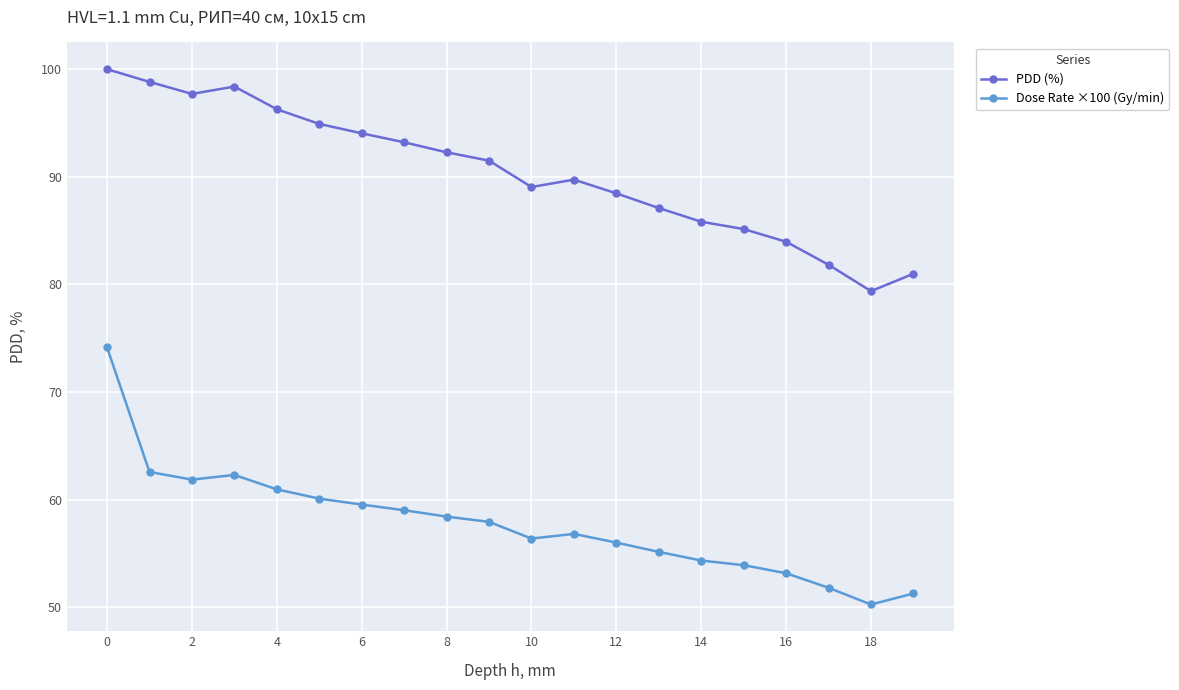

True or false: Dose Rate ×100 (Gy/min) and PDD (%) intersect in this chart.

False